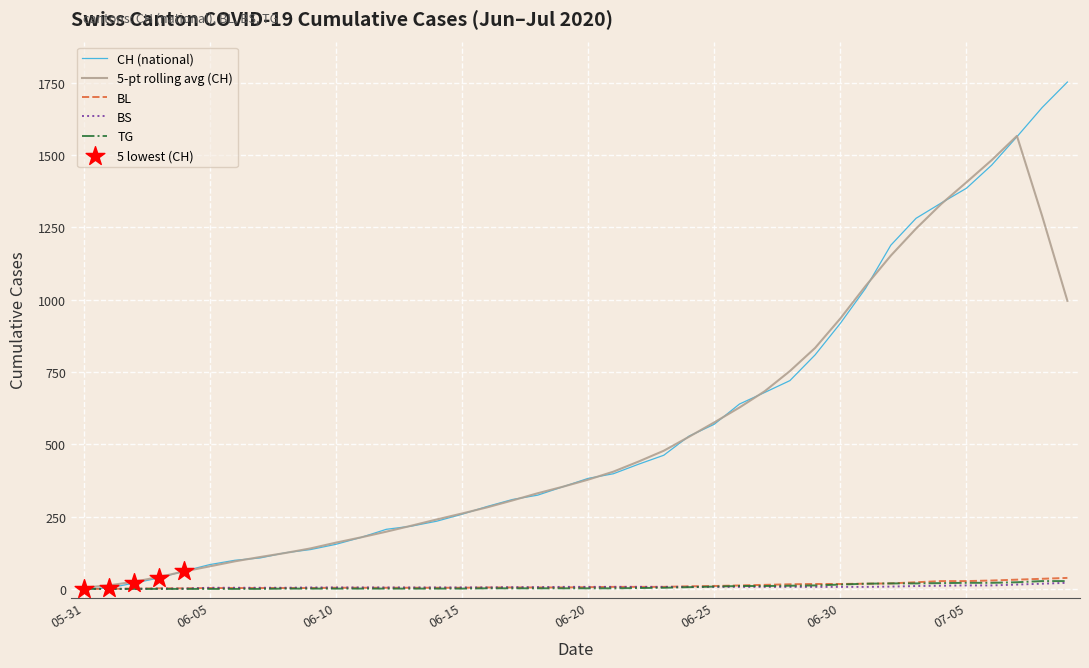

Which series has the largest range (max minus min)?

CH (national)